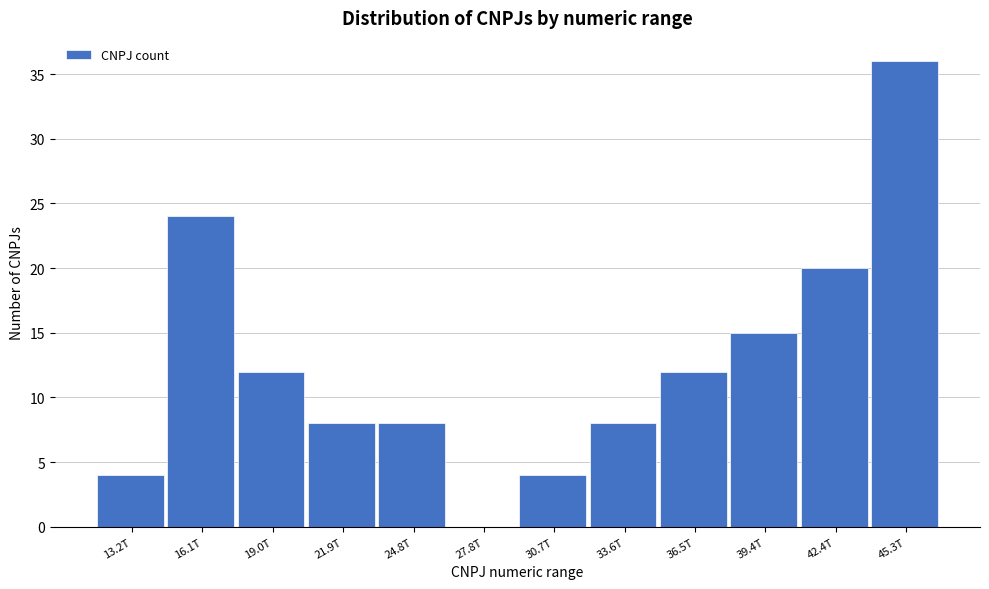

Reading right to left, what are all the values shown in this chart?

45.3T=36	42.4T=20	39.4T=15	36.5T=12	33.6T=8	30.7T=4	27.8T=0	24.8T=8	21.9T=8	19.0T=12	16.1T=24	13.2T=4